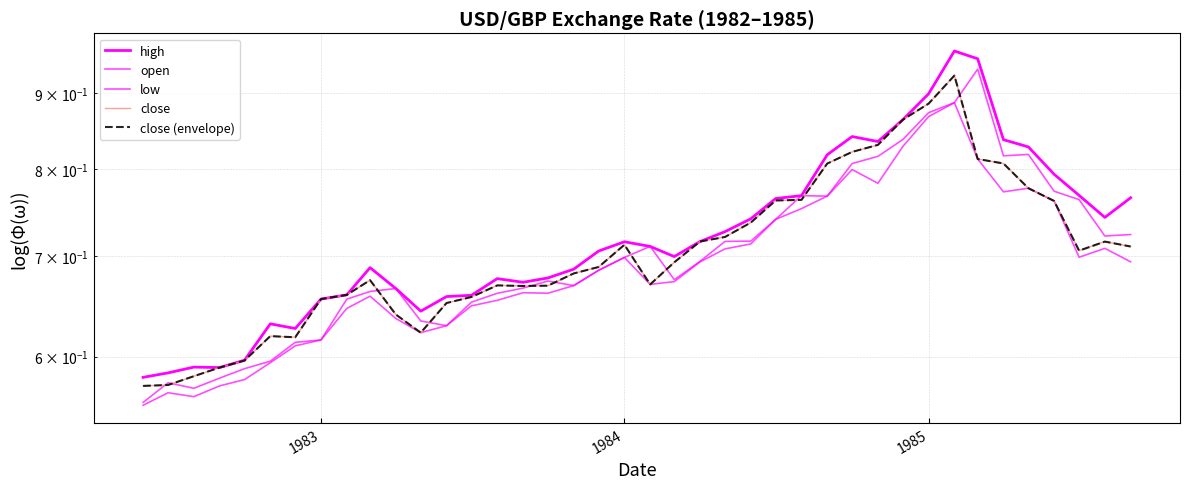

True or false: close and low cross at least once.

False